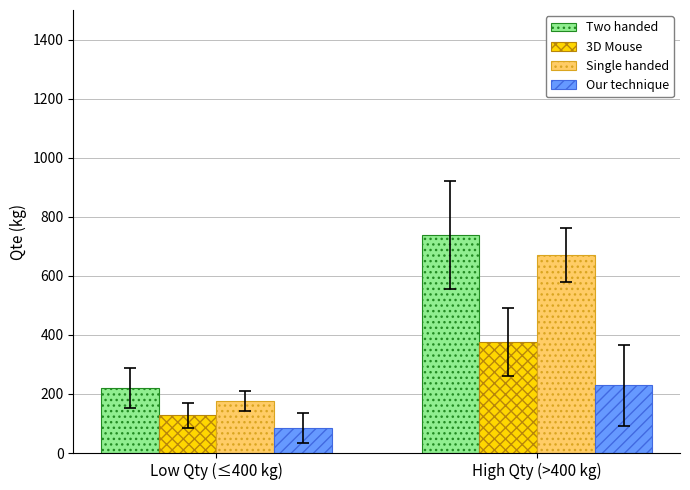

Read the Two handed value at High Qty (>400 kg).

738.7